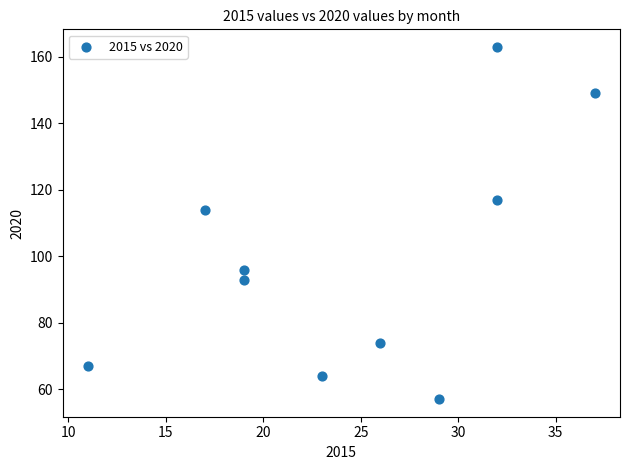

What is the range of Y values (max minus min)?

106